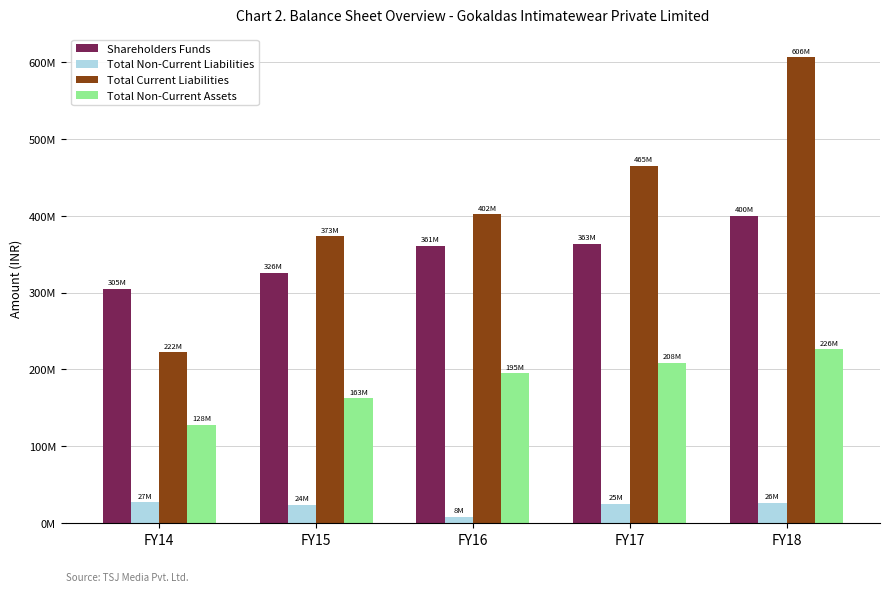

Where does the Total Non-Current Liabilities series first go above 24947042?

FY14